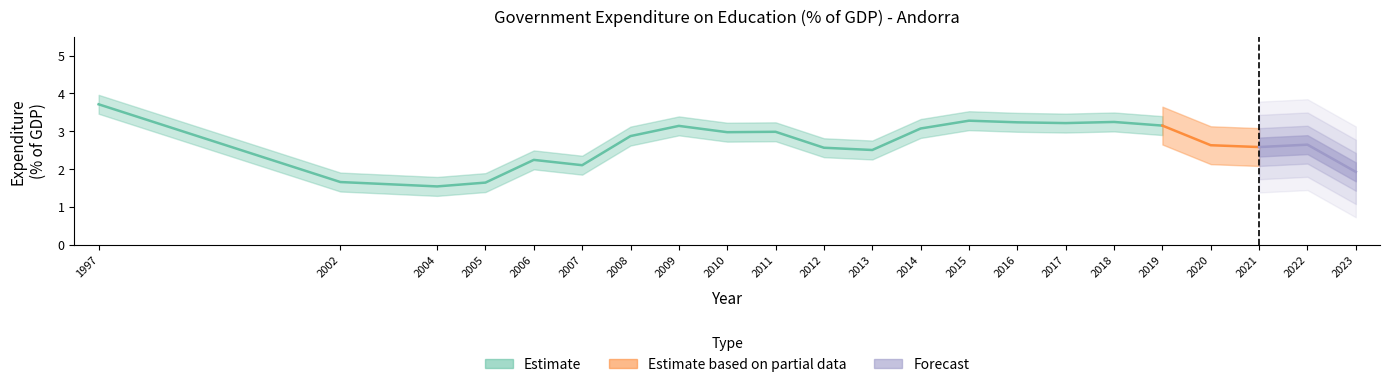

List the labels in order of value, smallest first.

2004, 2005, 2002, 2023, 2007, 2006, 2013, 2012, 2021, 2020, 2022, 2008, 2010, 2011, 2014, 2009, 2019, 2017, 2016, 2018, 2015, 1997